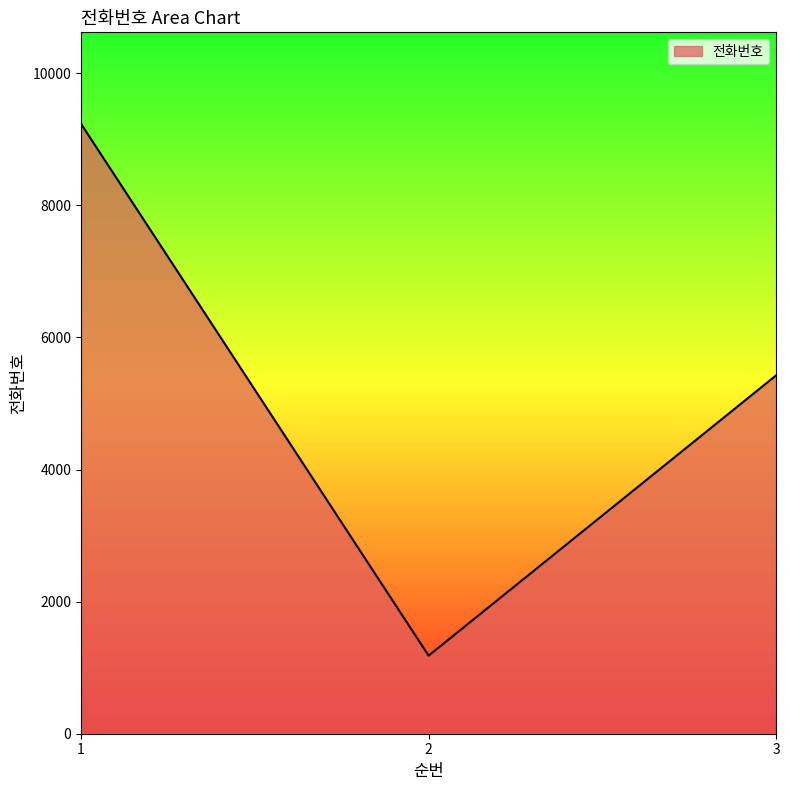

How many distinct data groups are displayed?

1